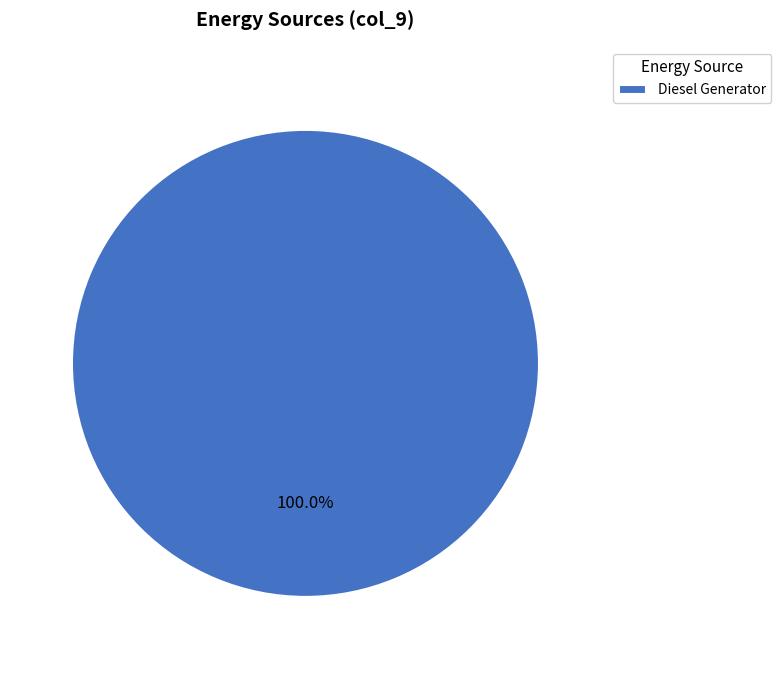

Rank the categories by value from highest to lowest.

Diesel Generator